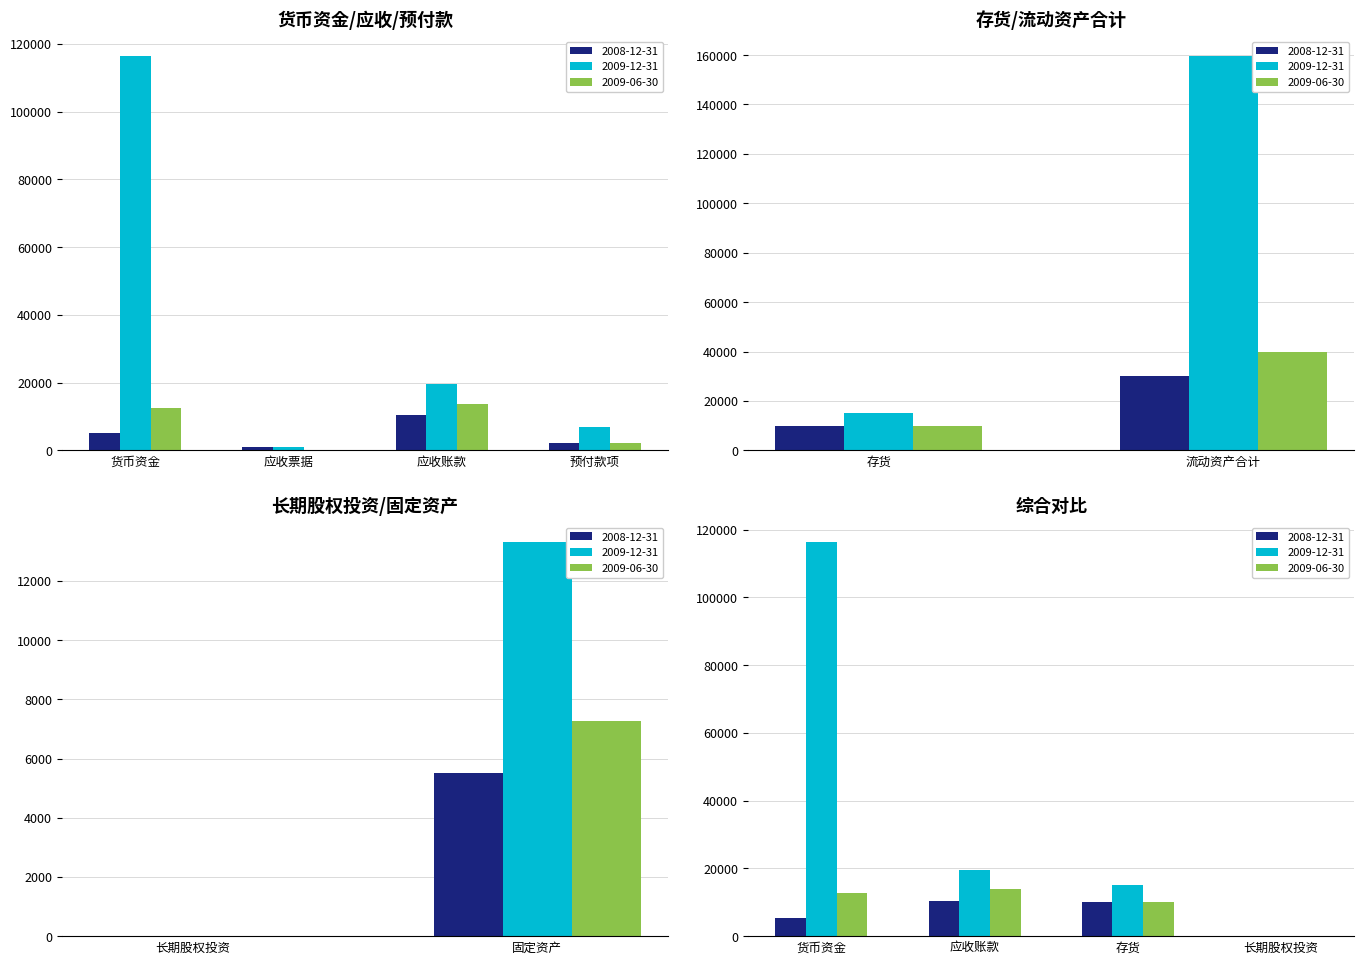

Between 流动资产合计 and 预付款项, which is larger?

流动资产合计